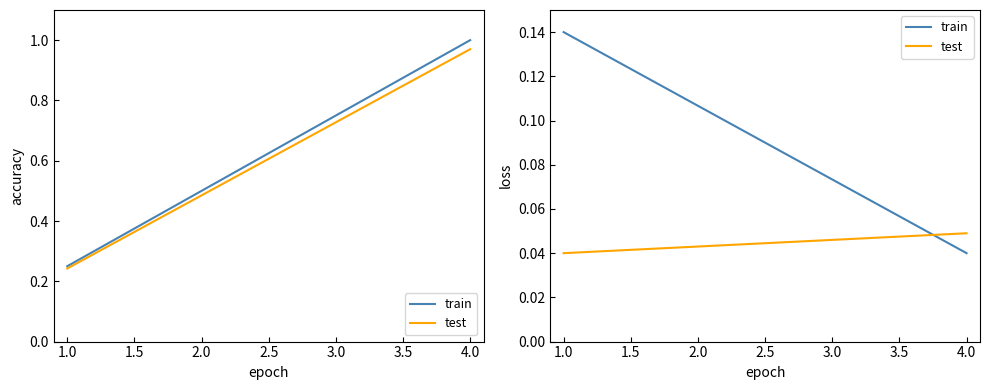

What is the difference between the highest and lowest values at 2.0?

0.1